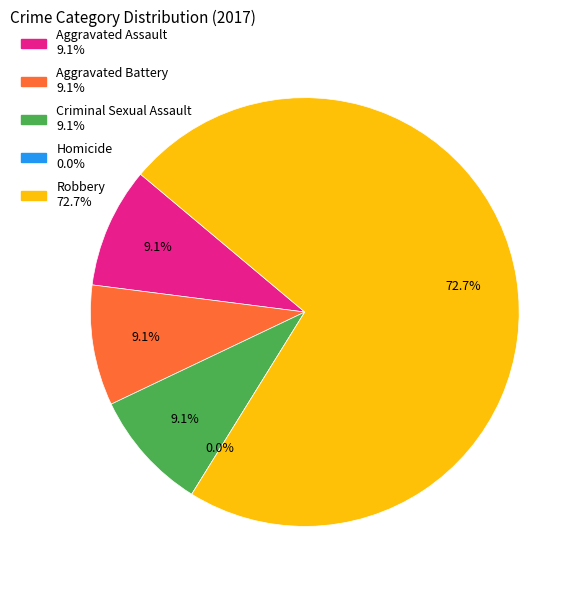

The Criminal Sexual Assault slice represents 16% of the pie. True or false?

False